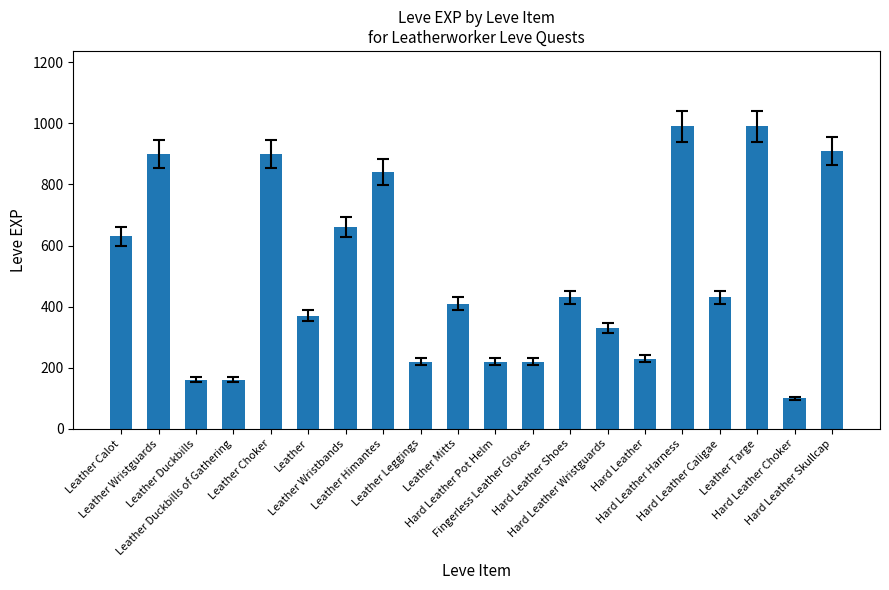

What is the minimum value shown in the chart?

100